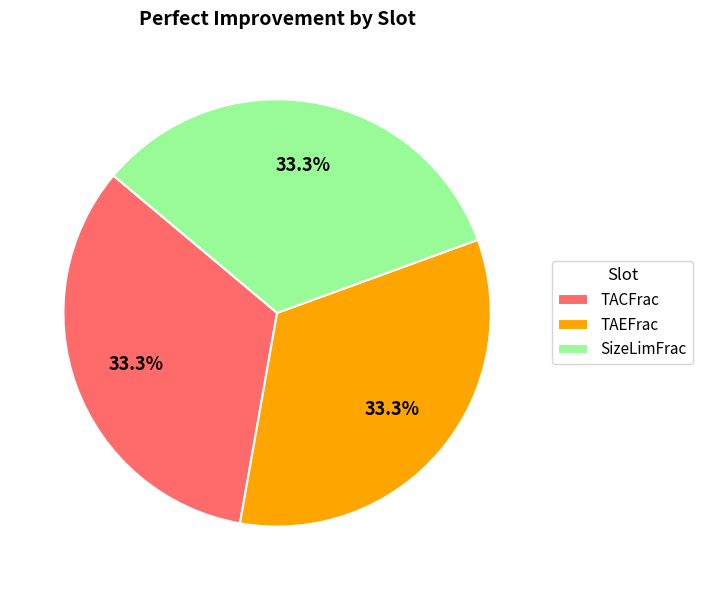

Count the number of slices in the pie.

3